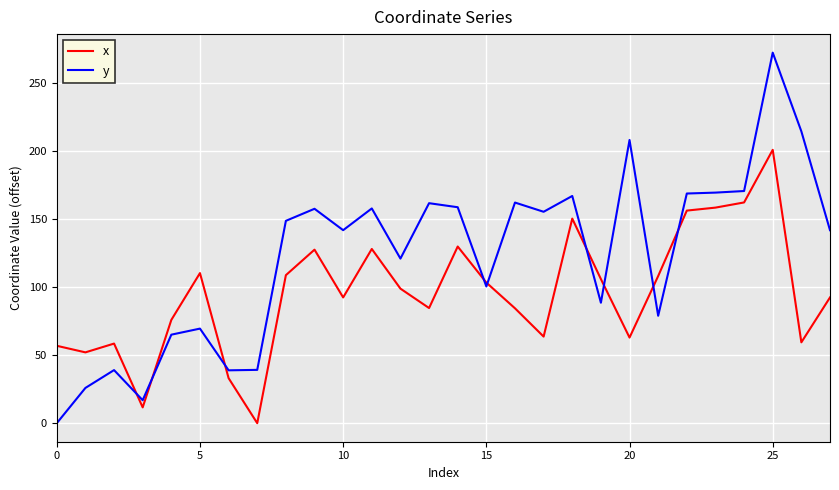

Which series has the largest total across all categories?

y